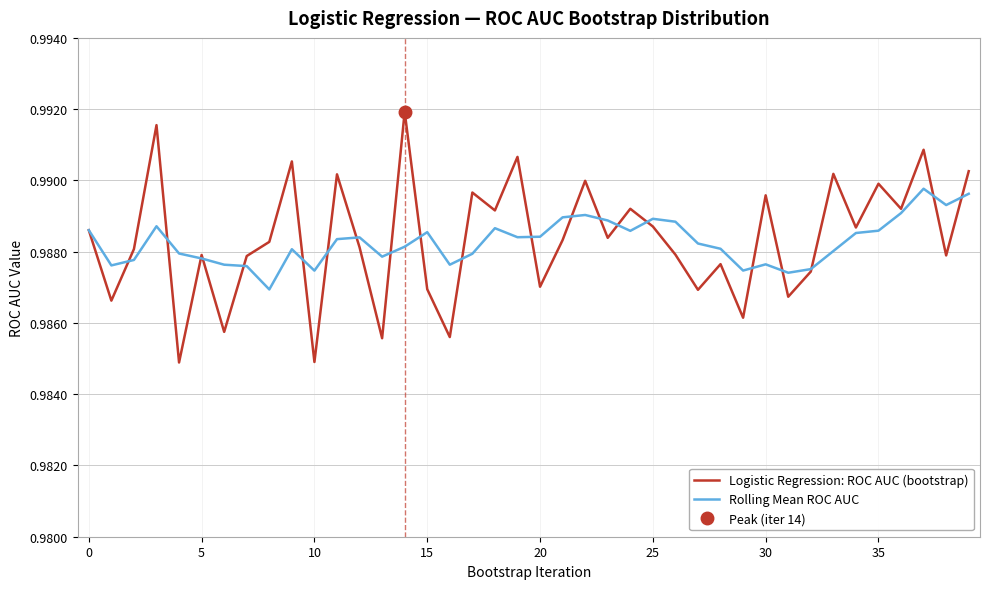

The value of Logistic Regression: ROC AUC (bootstrap) at 25 is 1.5. True or false?

False